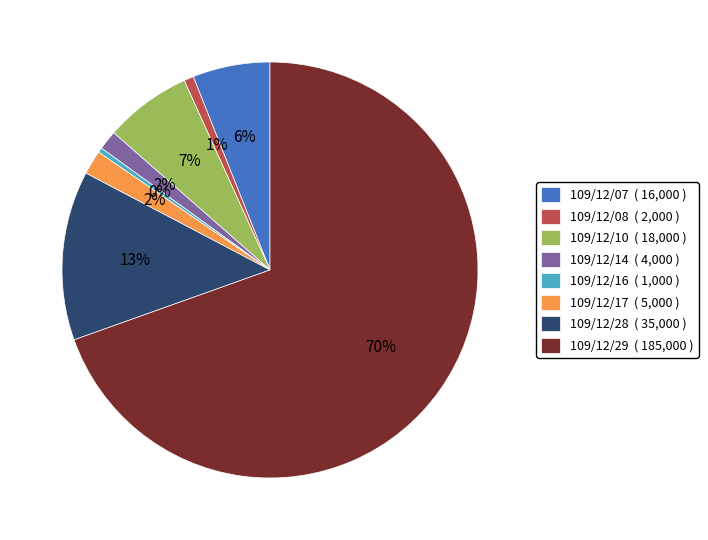

Is it true that 109/12/16 is 9% of the pie?

False